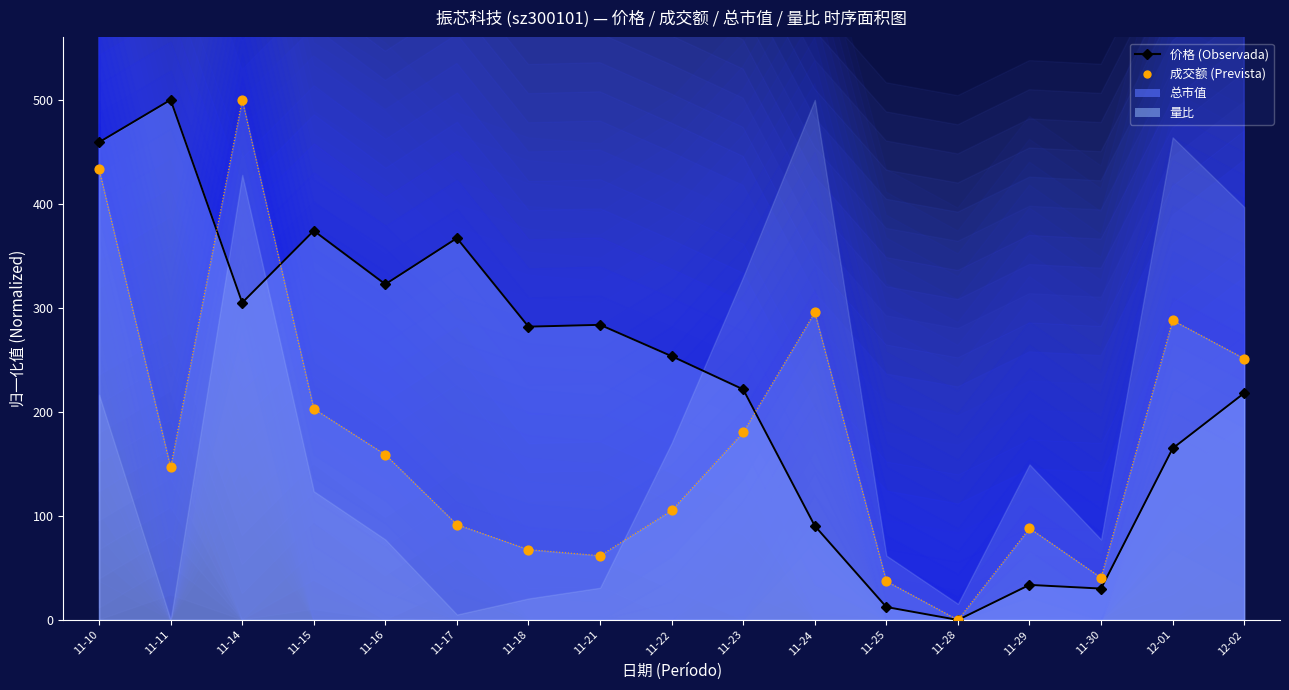

Which series contains the lowest Y value?

价格